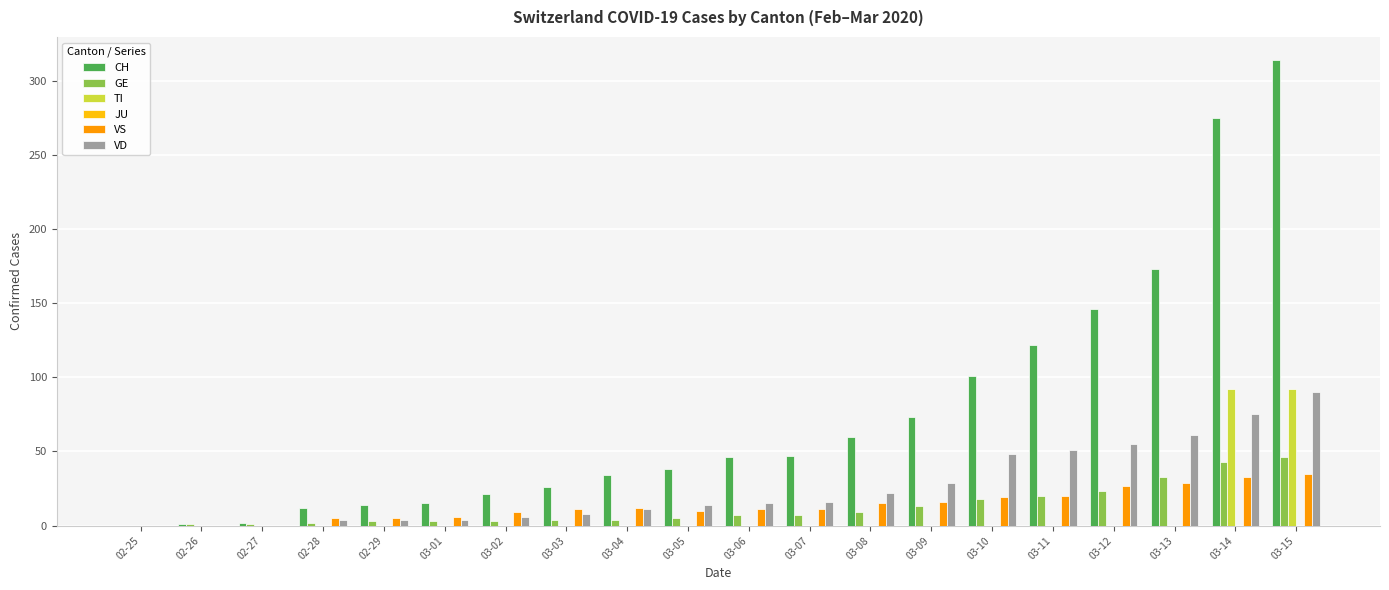

How many categories are shown in the chart?

20